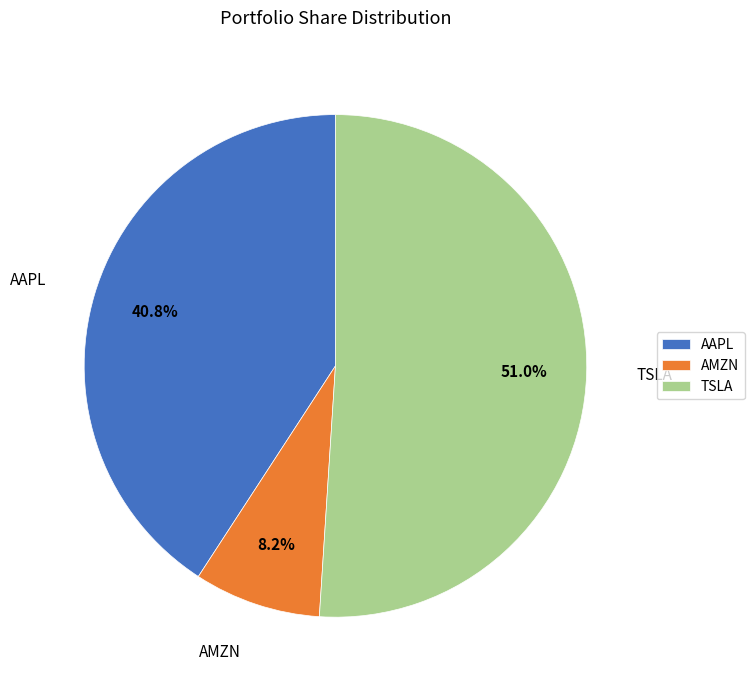

Is it true that AMZN is 15% of the pie?

False